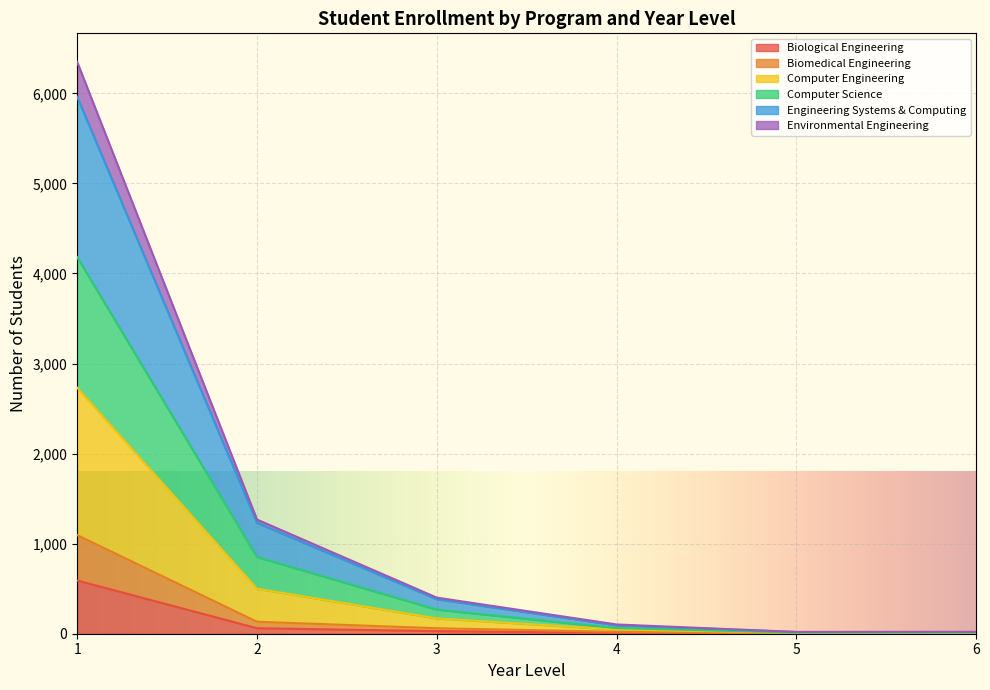

At which category does Computer Science reach its first local valley?

5